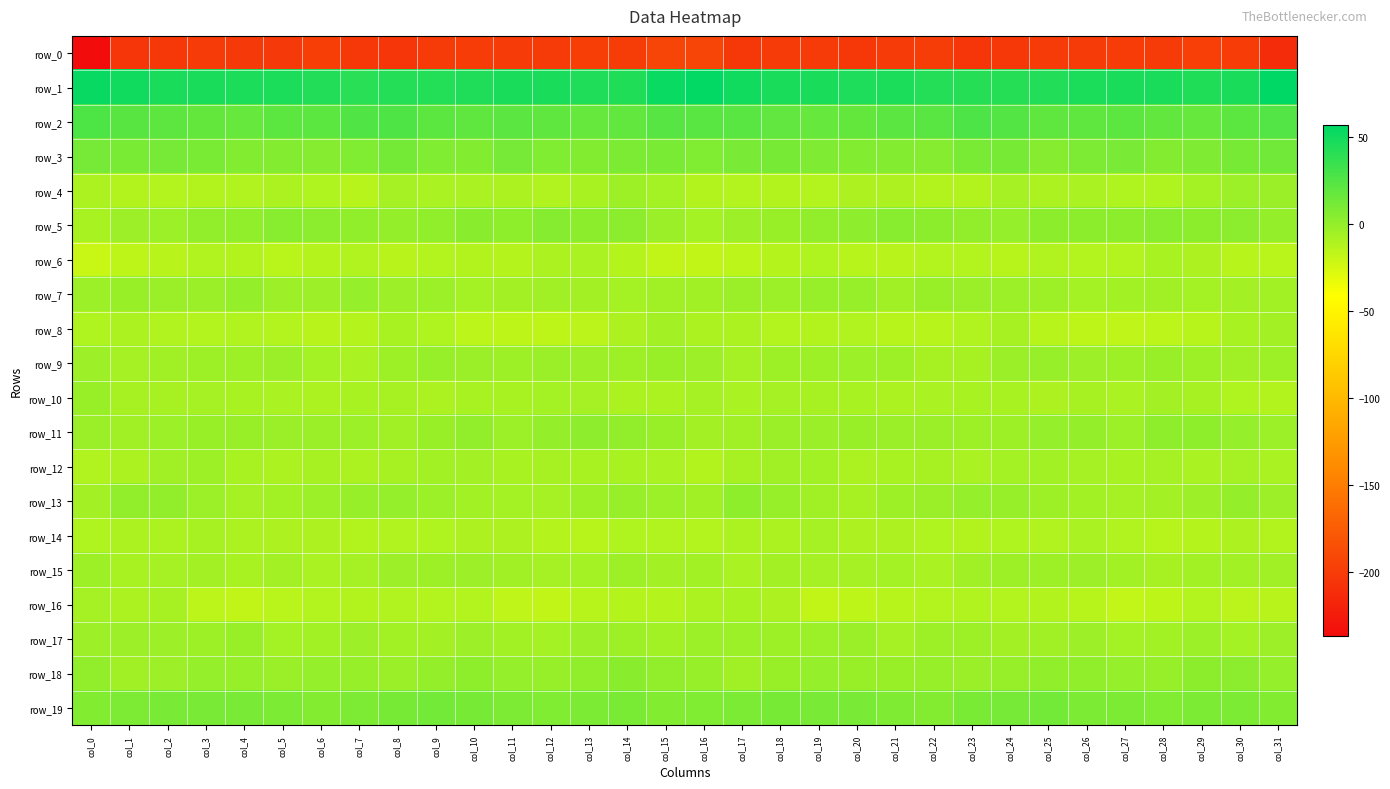

What is the difference between the maximum and minimum values in the row_1 series?

16.1